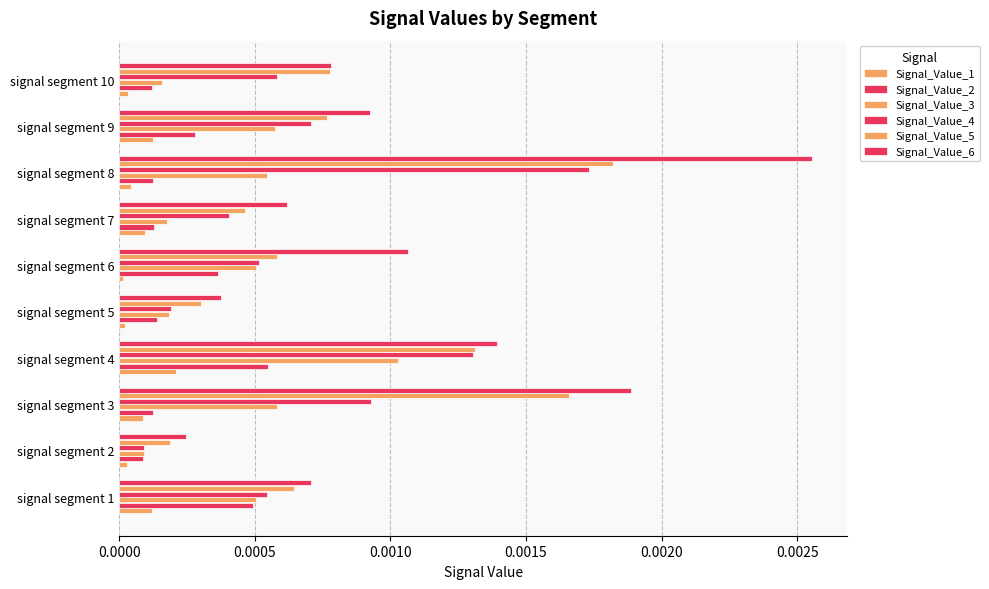

How many series are shown in this chart?

6